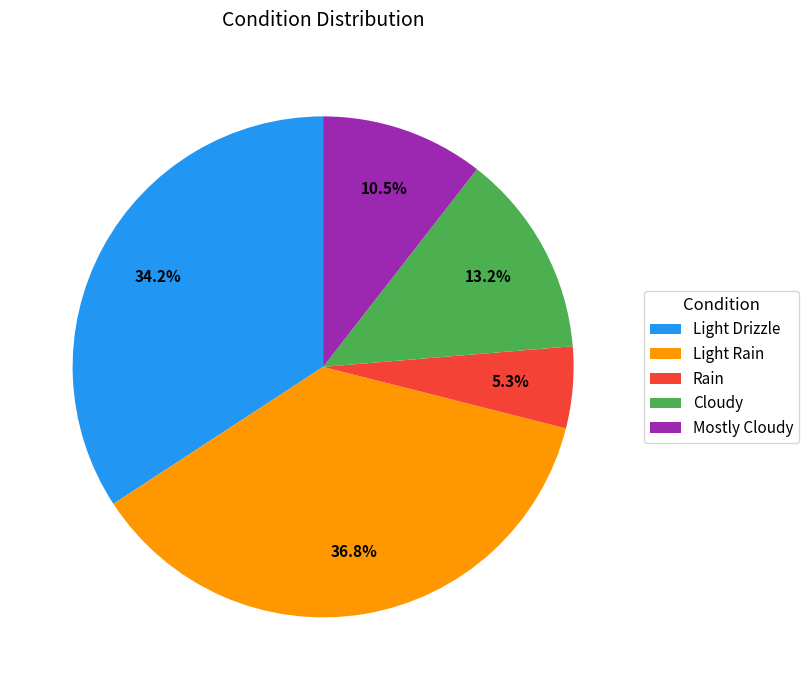

What is the ratio of the value at Cloudy to the value at Light Rain?

0.4